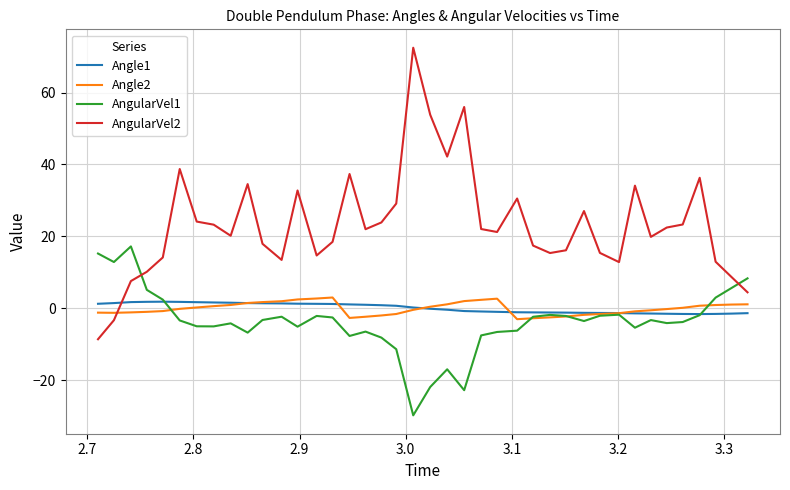

What is the smallest value displayed?

-29.8